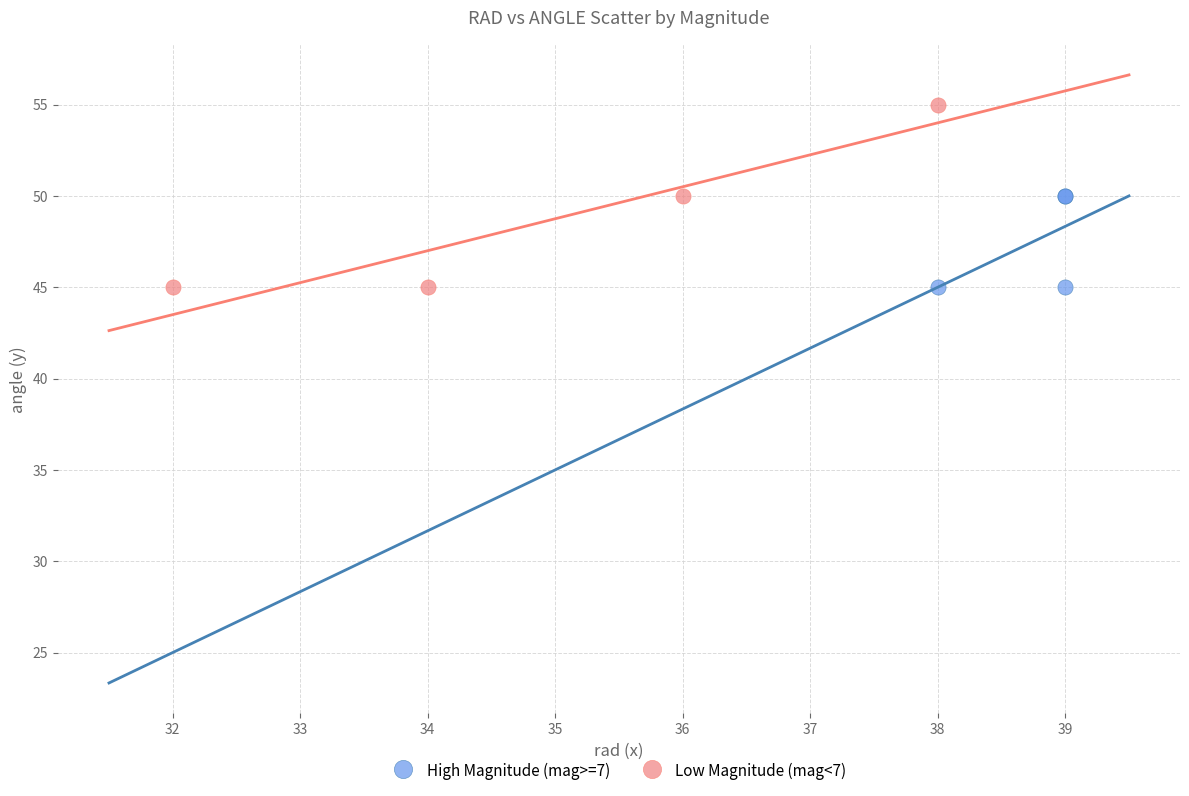

Which series reaches the maximum Y coordinate?

Low Magnitude (mag<7)